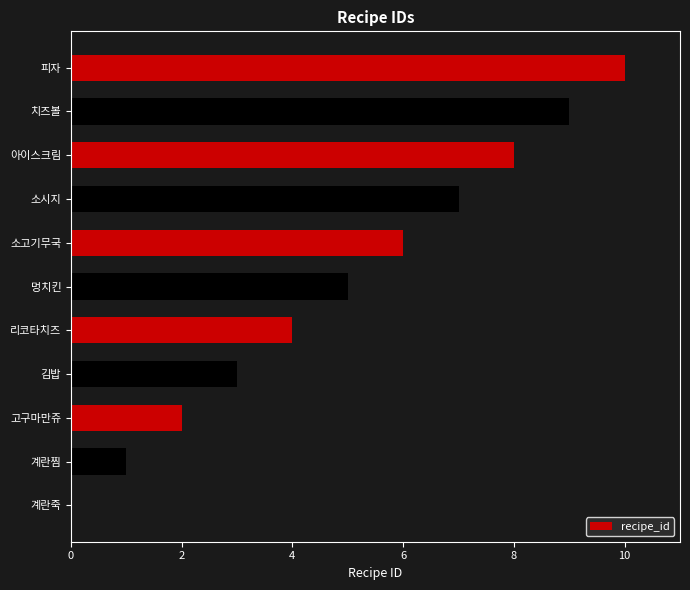

The value at 계란죽 is 7. True or false?

False